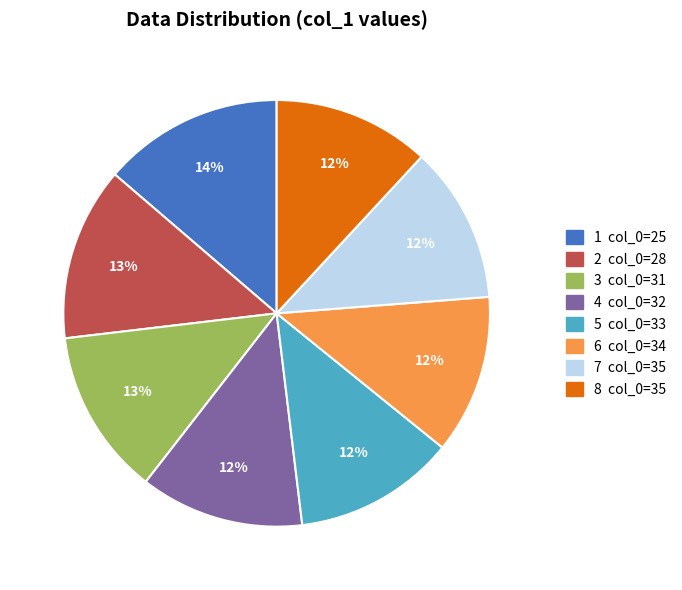

To the nearest percent, what is the average slice percentage?

12%